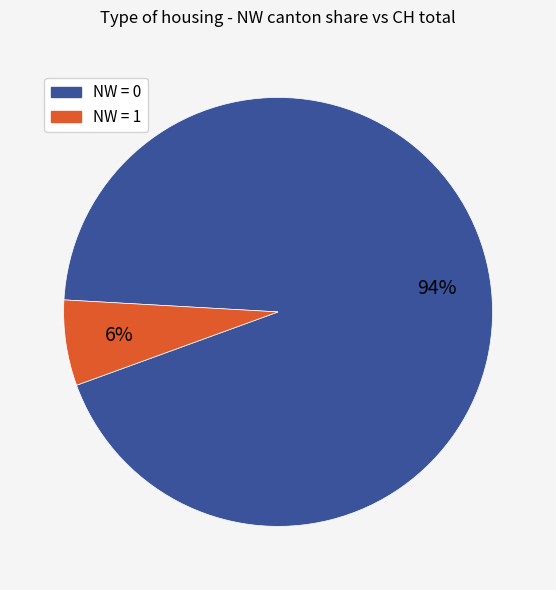

To the nearest percent, what is the average slice percentage?

50%